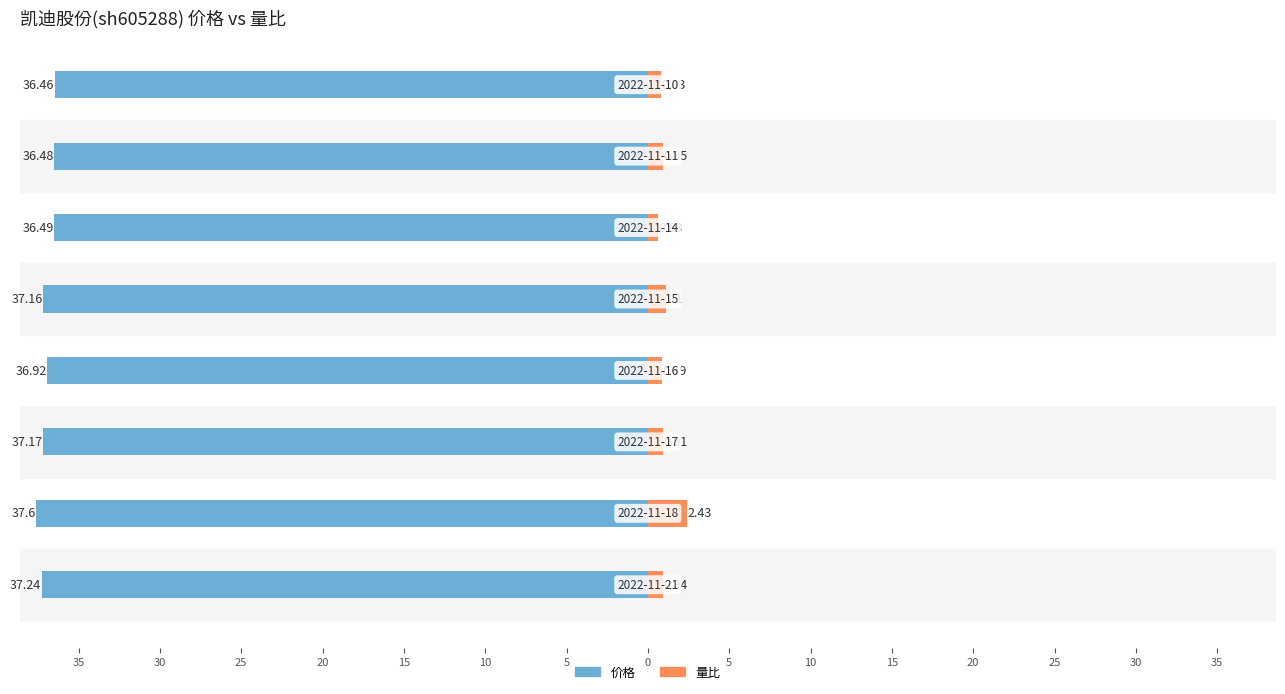

What are all the series names shown in the legend?

价格, 量比